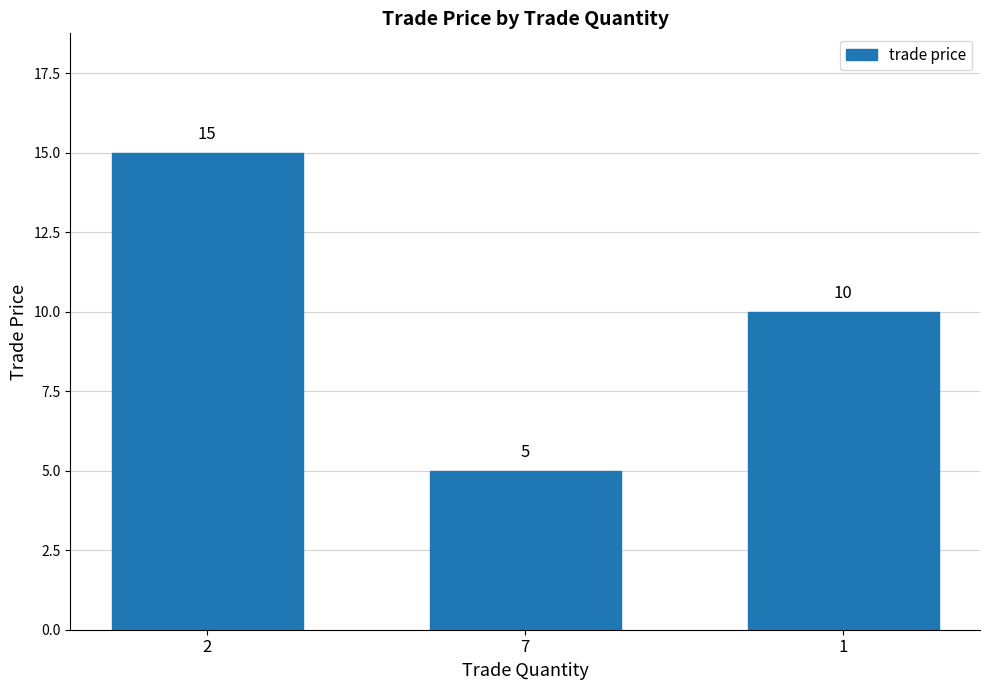

What is the label of the 2nd bar from the left?

7